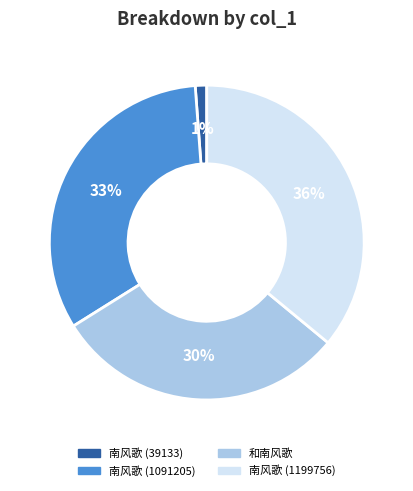

Is it true that 和南风歌 is 17% of the pie?

False